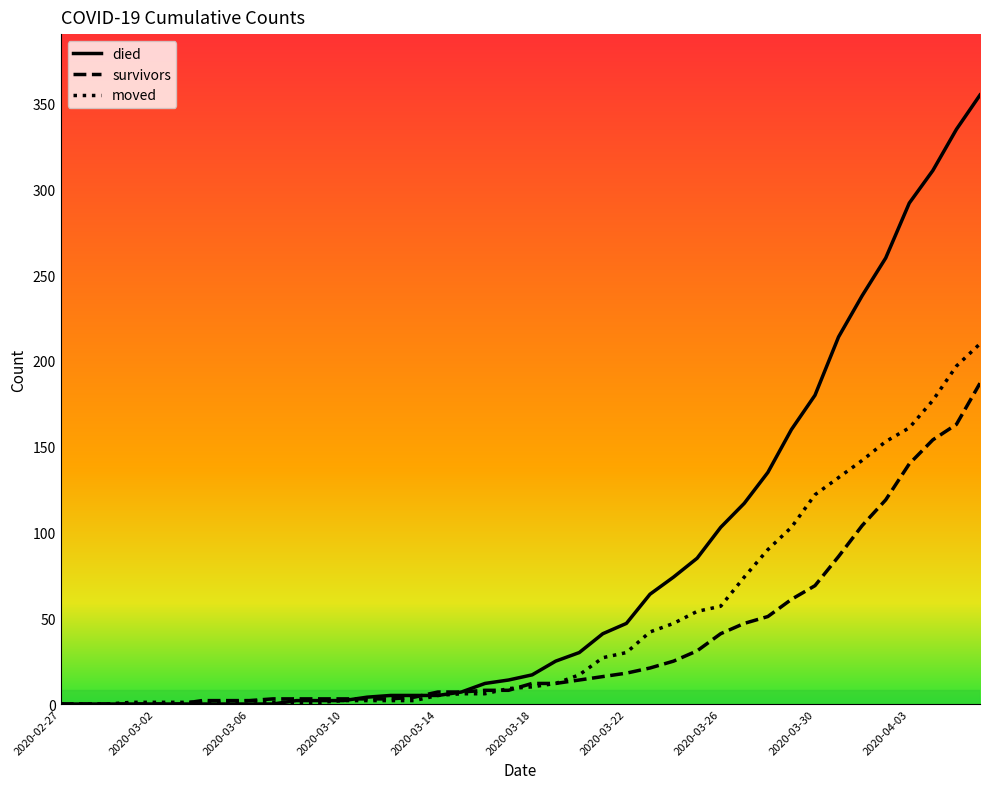

Which series has the largest total across all categories?

died